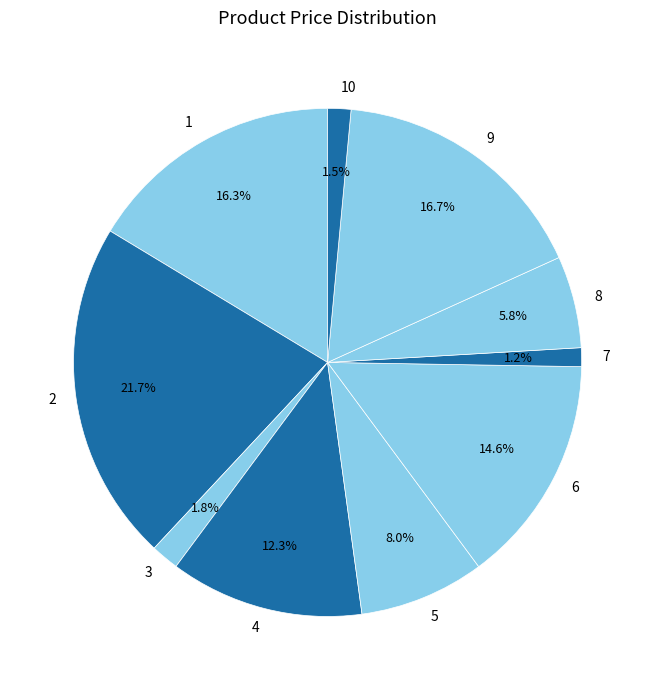

Does any single category account for the majority?

No